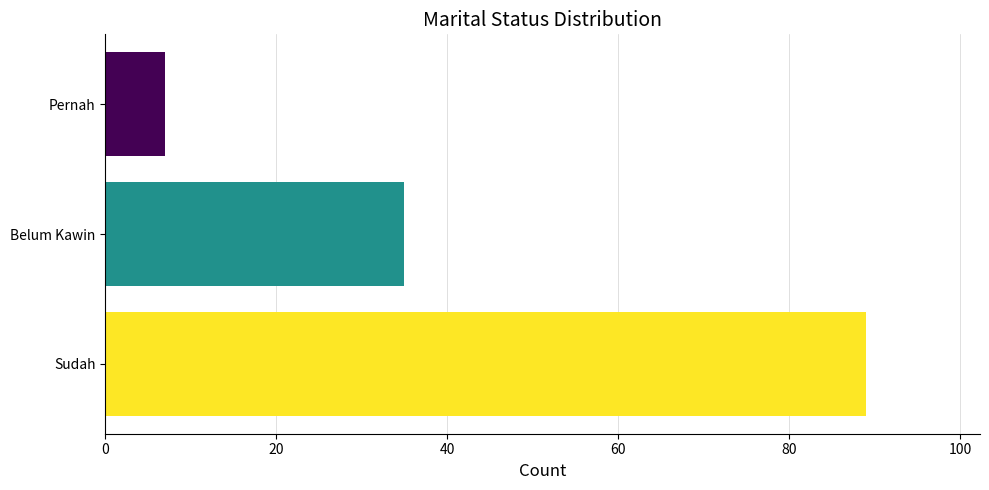

What is the sum of all values?

131